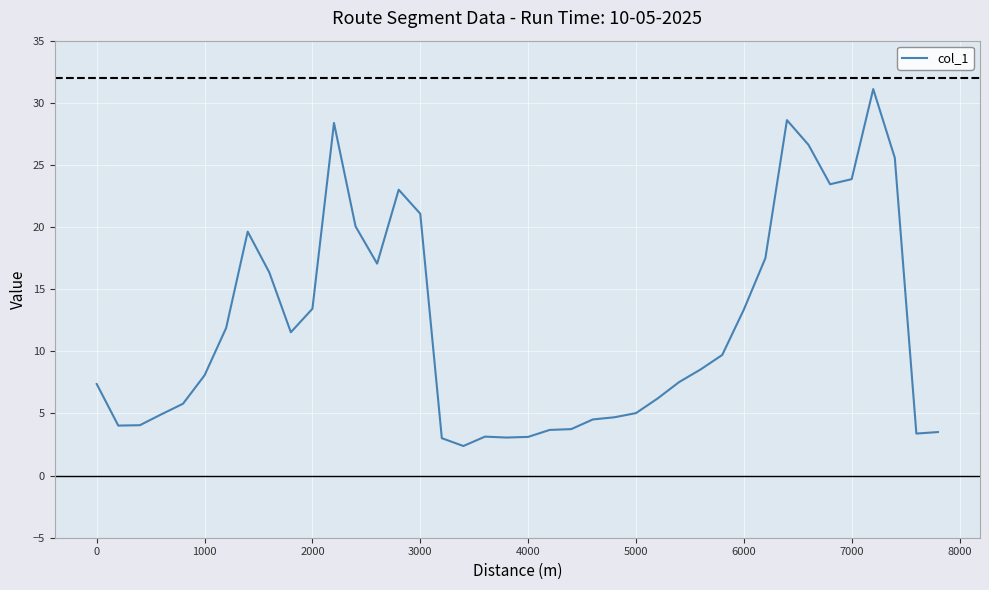

What is the maximum value shown in the chart?

31.1